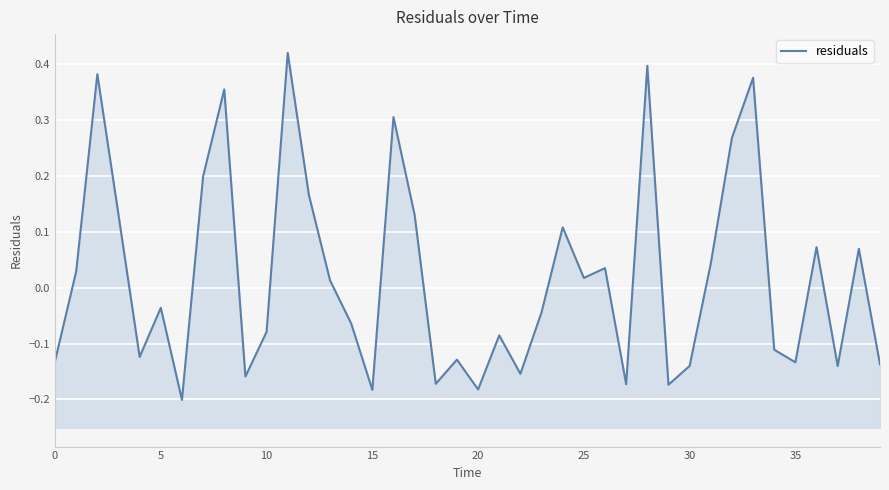

What is the minimum value shown in the chart?

-0.2